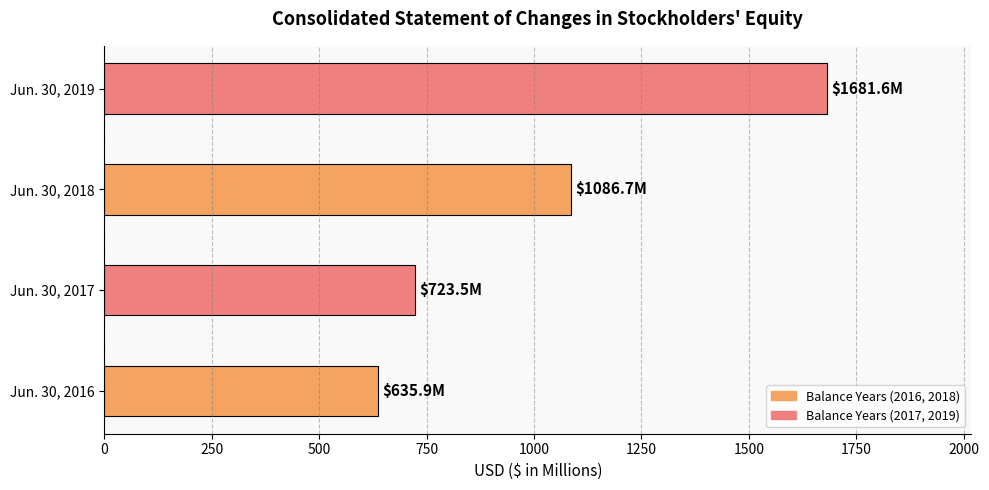

Approximately how many times larger is the value at Jun. 30, 2019 compared to Jun. 30, 2016?

2.6